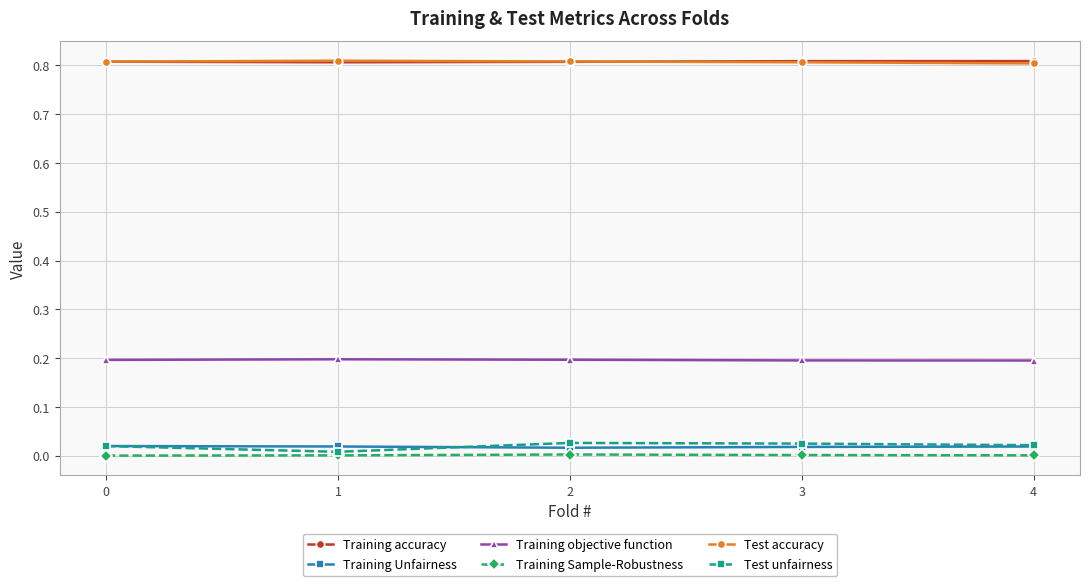

Is it true that Training objective function equals 0.1 at 1?

False